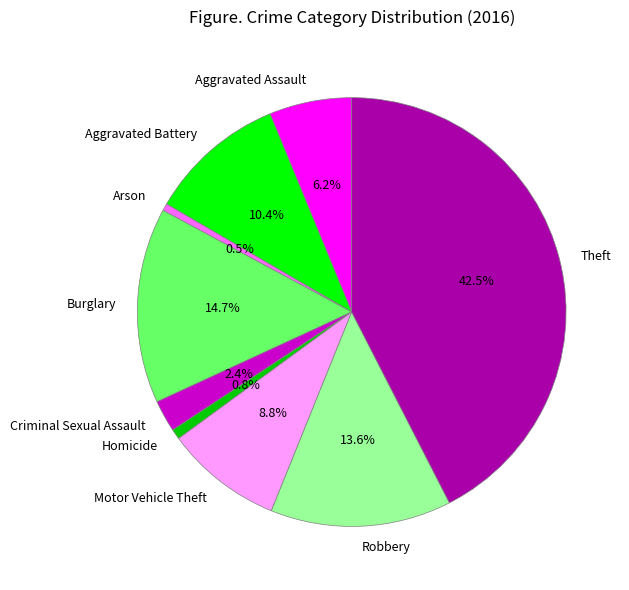

What is the largest slice in the pie chart?

Theft